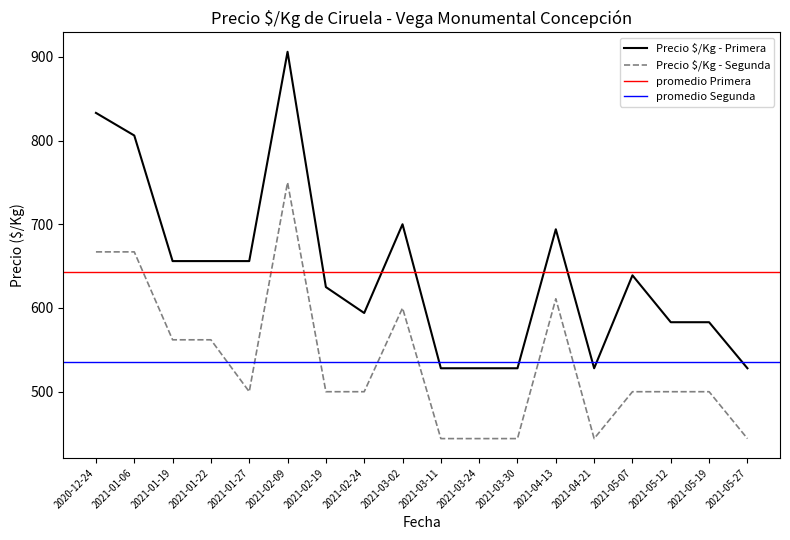

How many lines are shown in the chart?

2